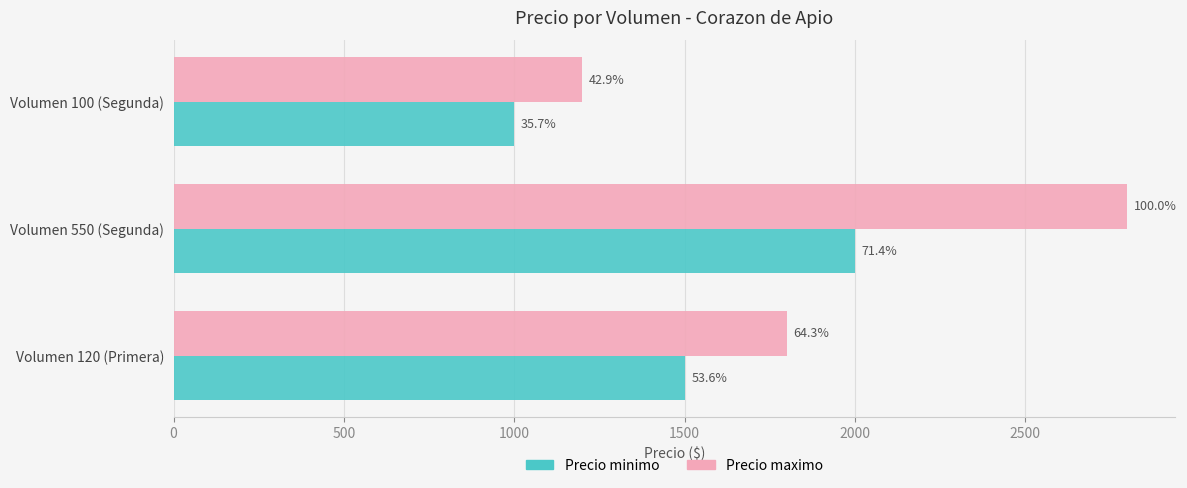

What are all the series names shown in the legend?

Precio minimo, Precio maximo